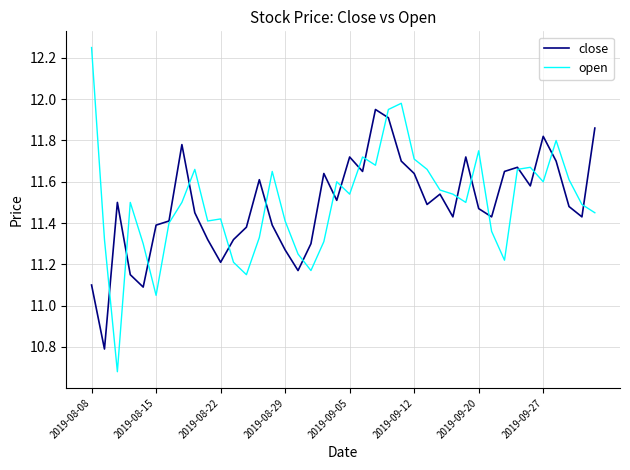

Is this an area chart (filled region under the line)?

No